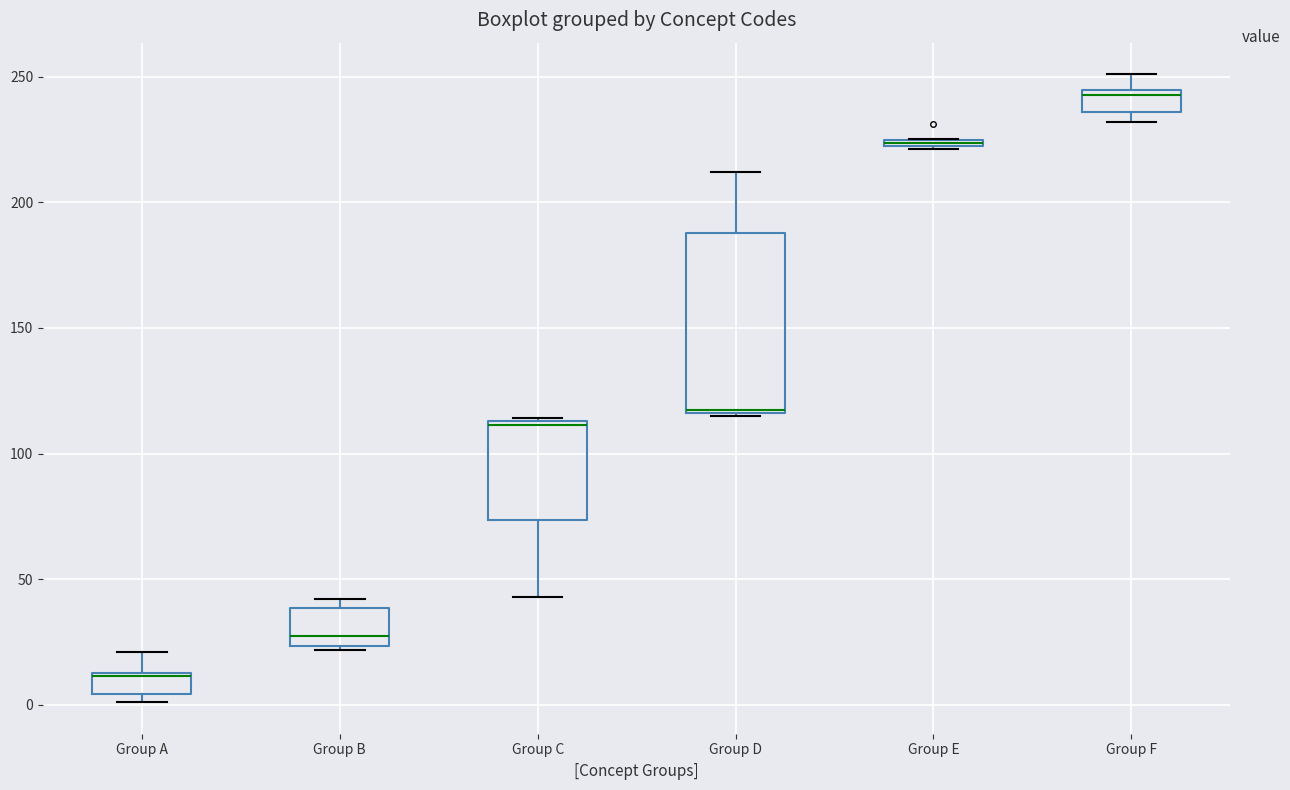

Which box has the lowest median line?

Group A